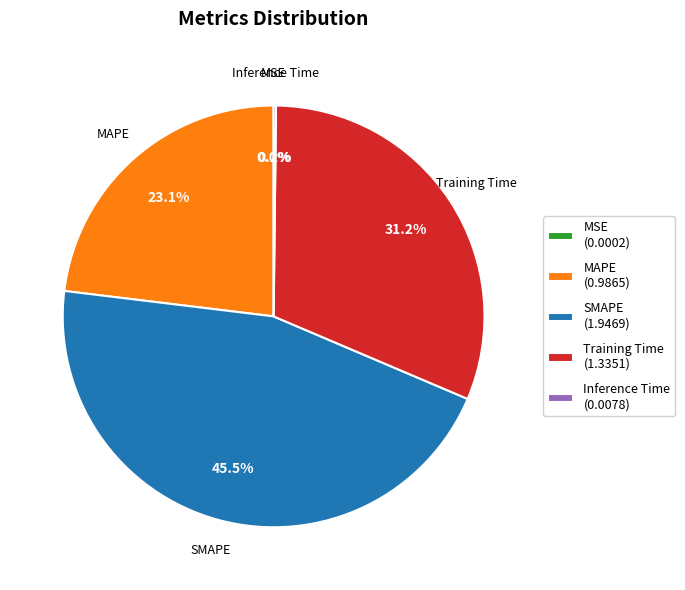

Which slice is the largest?

SMAPE